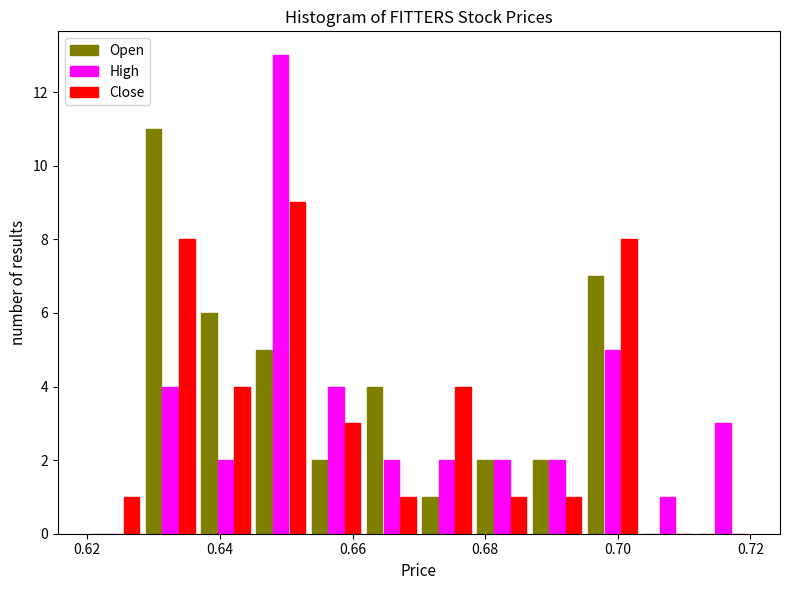

Reading left to right, transcribe this chart: for each range on the x-axis, give the height of each series' bar. Neither the bar edges nor the heights are printed on the chart, so give them approximately, as read against the axes.

0.620 to 0.628: Open=0	High=0	Close=1
0.628 to 0.636: Open=11	High=4	Close=8
0.636 to 0.646: Open=6	High=2	Close=4
0.646 to 0.654: Open=5	High=13	Close=9
0.654 to 0.662: Open=2	High=4	Close=3
0.662 to 0.670: Open=4	High=2	Close=1
0.670 to 0.678: Open=1	High=2	Close=4
0.678 to 0.686: Open=2	High=2	Close=1
0.686 to 0.696: Open=2	High=2	Close=1
0.696 to 0.704: Open=7	High=5	Close=8
0.704 to 0.712: Open=0	High=1	Close=0
0.712 to 0.720: Open=0	High=3	Close=0